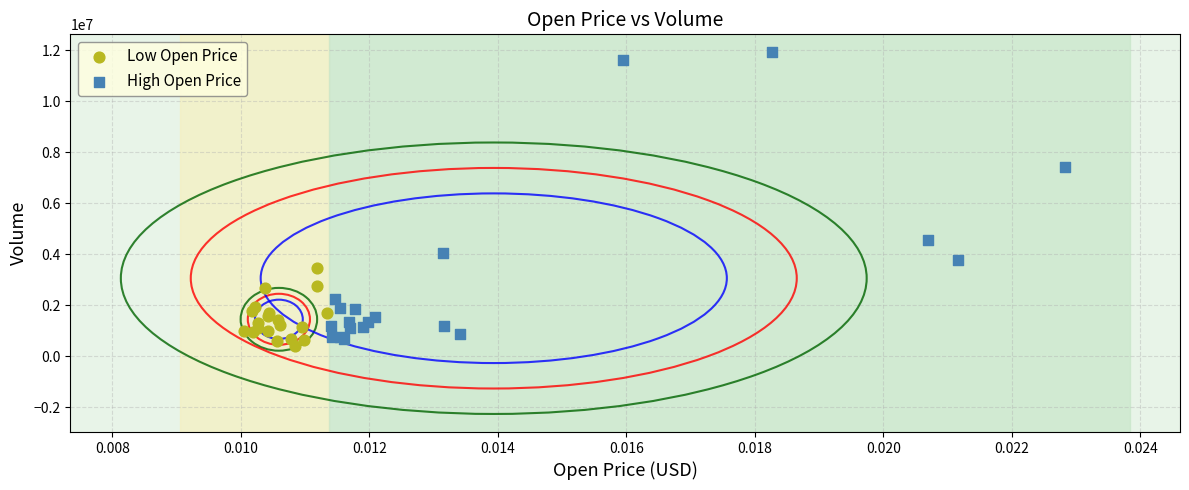

What are all the series names shown in the legend?

Low Open Price, High Open Price